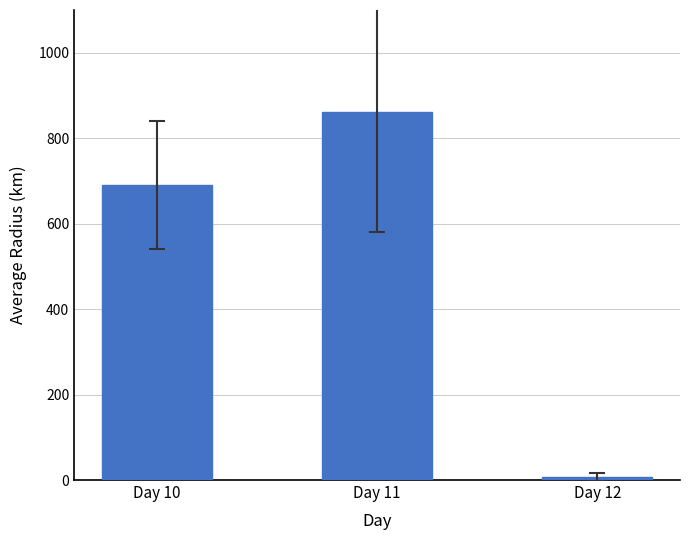

The chart shows a value of 320.5 at Day 10. True or false?

False